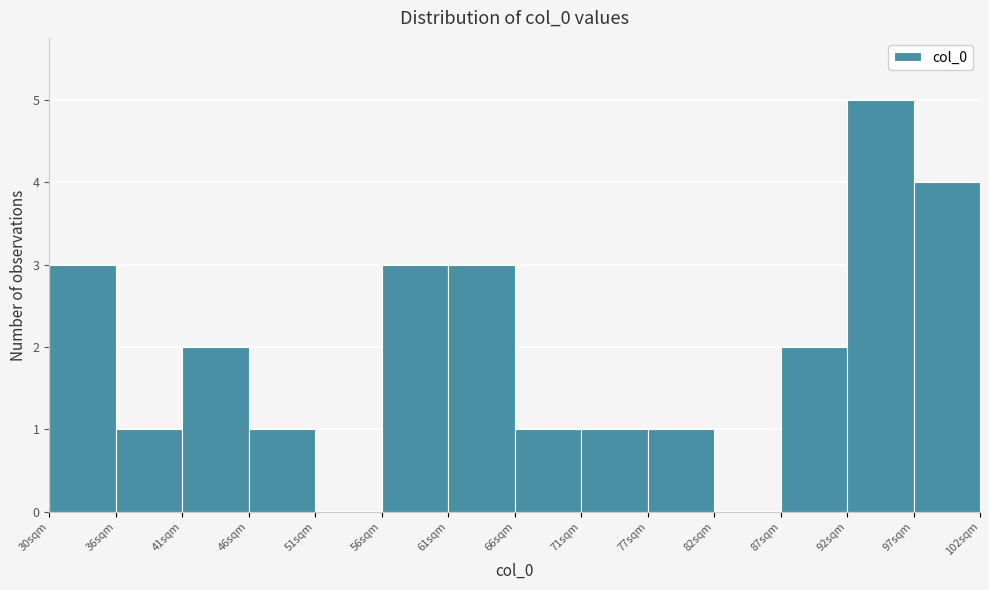

Which range on the x-axis has the tallest bar?

92 to 97